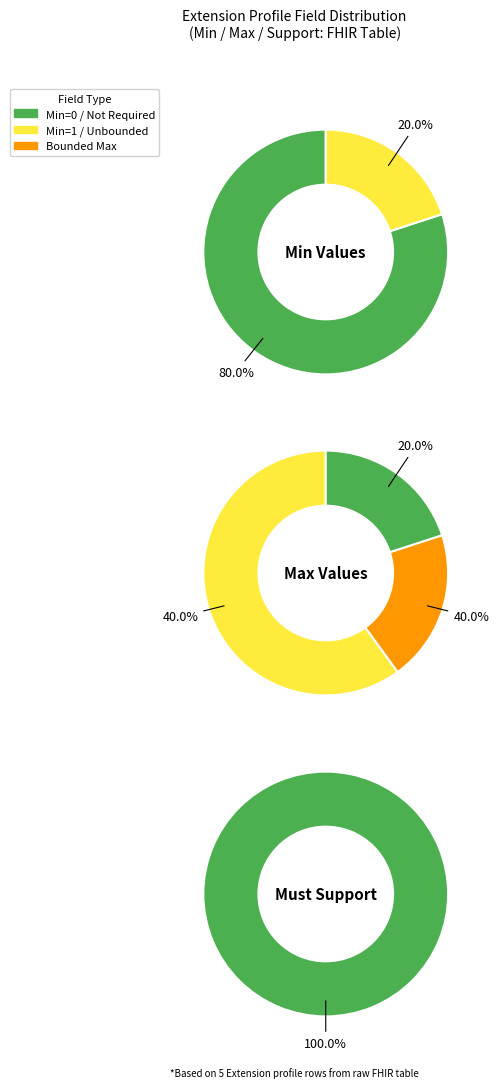

Is 2 the majority of the pie?

Yes